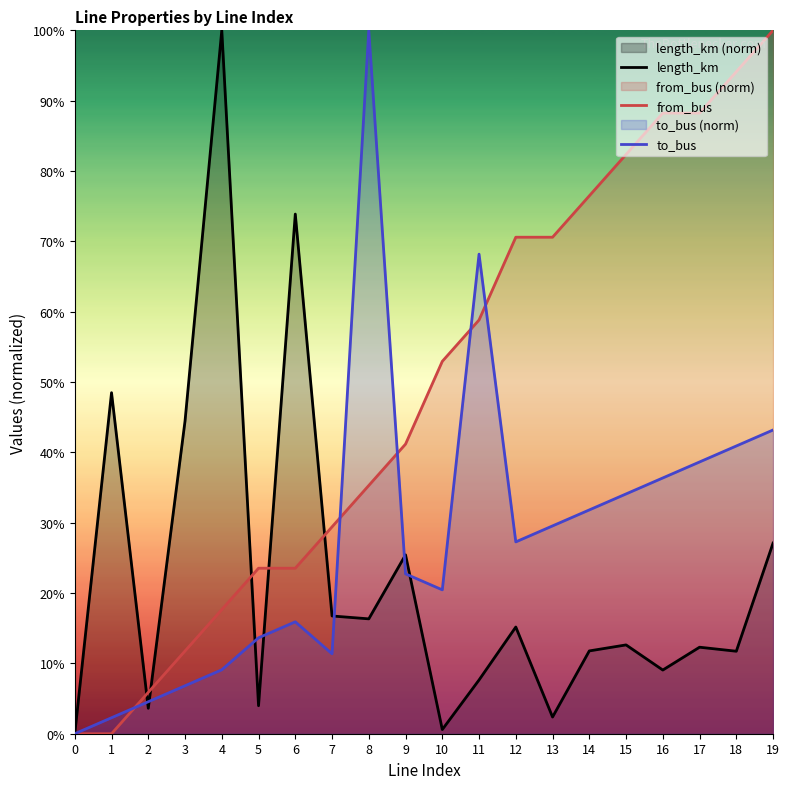

True or false: from_bus and length_km cross at least once.

True